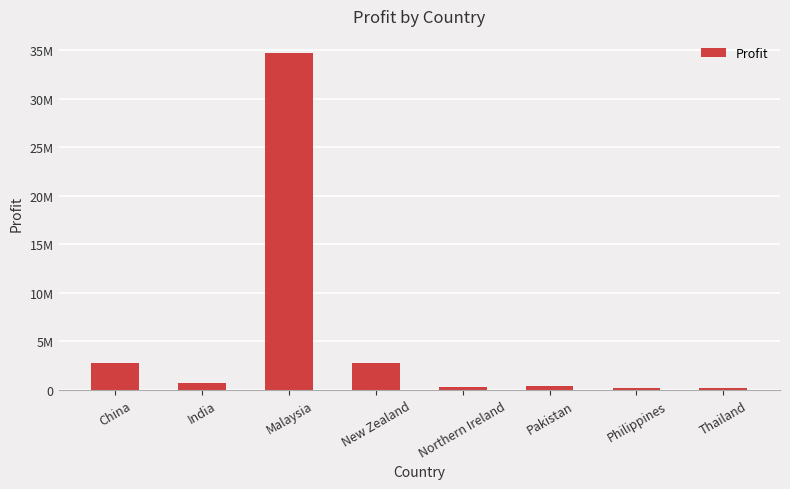

List the labels in order of value, largest first.

Malaysia, China, New Zealand, India, Pakistan, Northern Ireland, Philippines, Thailand